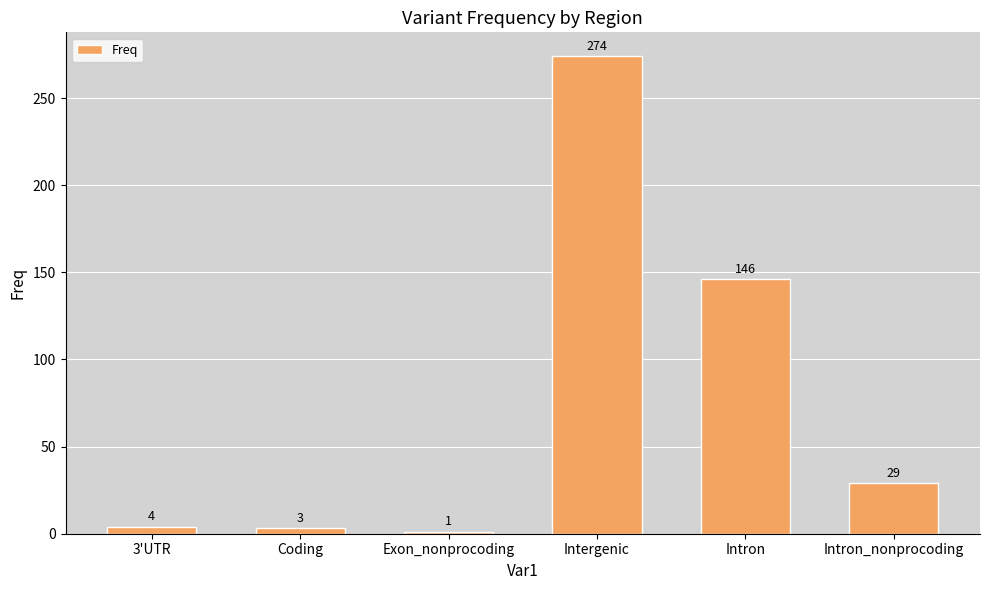

What is the difference between the maximum and minimum values?

273